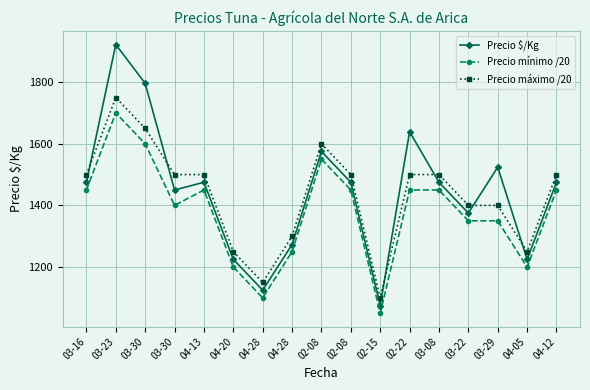

Is this an area chart (filled region under the line)?

No